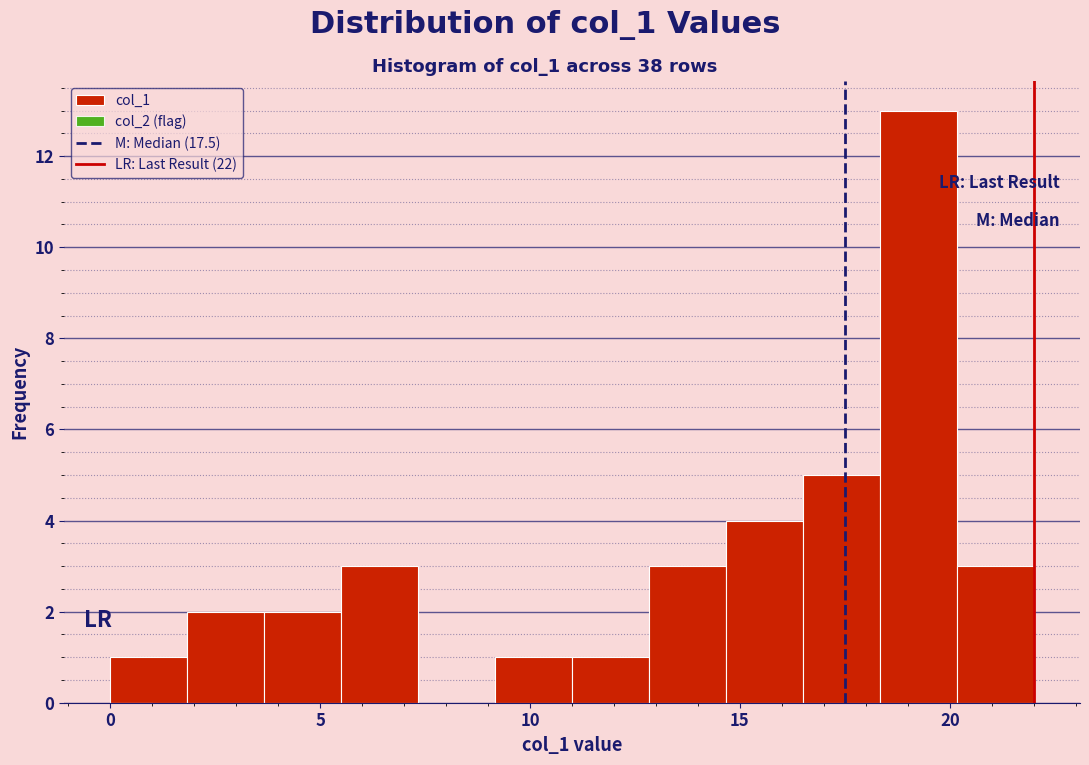

Around what value on the x-axis is the tallest bar? Give the approximate position of its centre, as read against the axis.

19.5